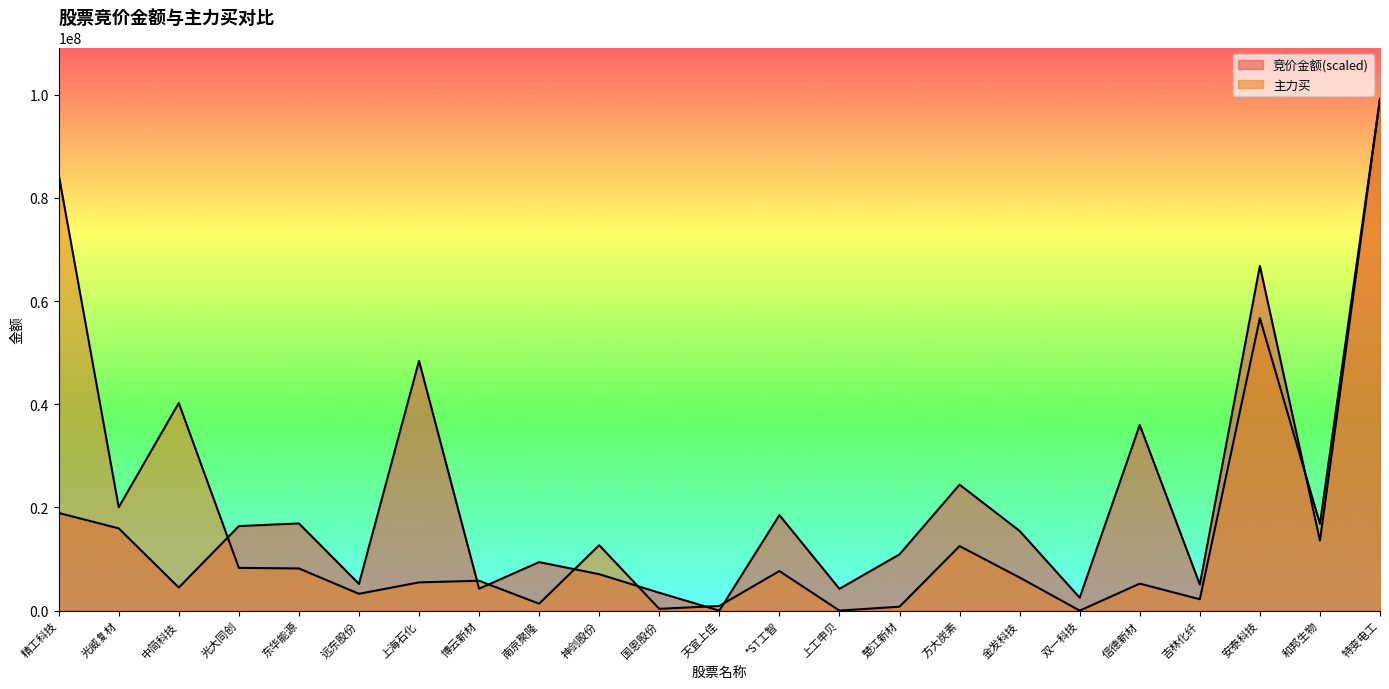

Between which two adjacent categories do 竞价金额 and 主力买 first intersect?

中简科技 and 光大同创